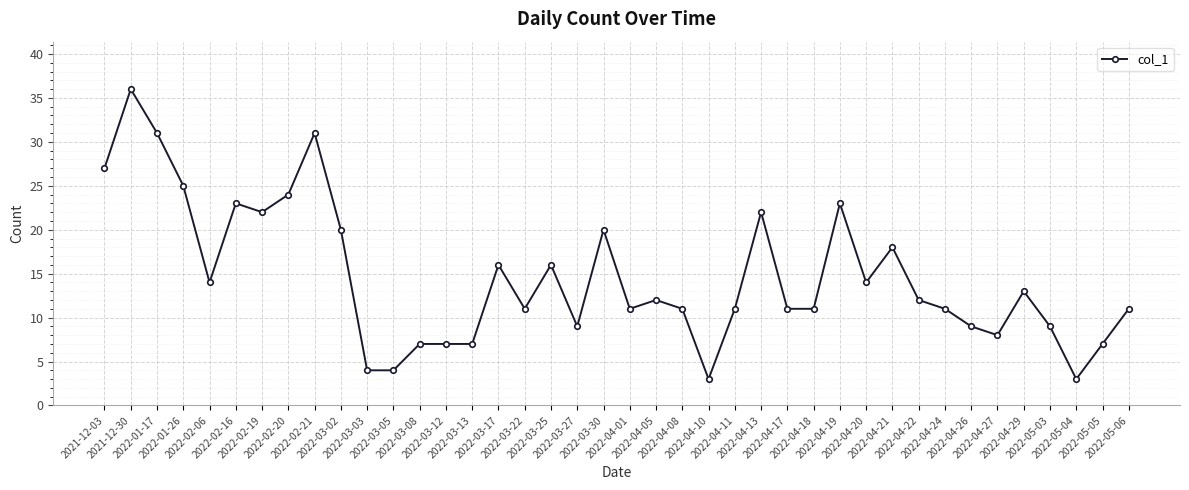

Where is the first local minimum?

2022-02-06